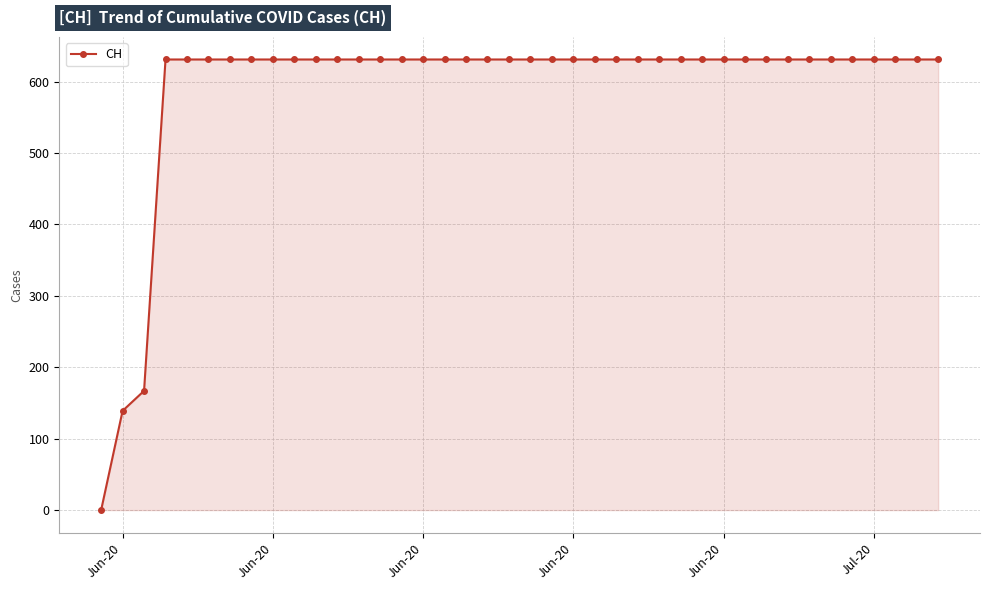

What is the maximum value shown in the chart?

631